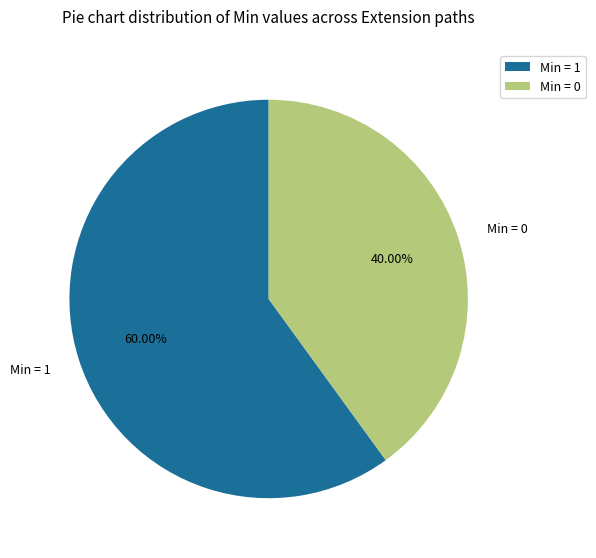

Count the number of slices in the pie.

2